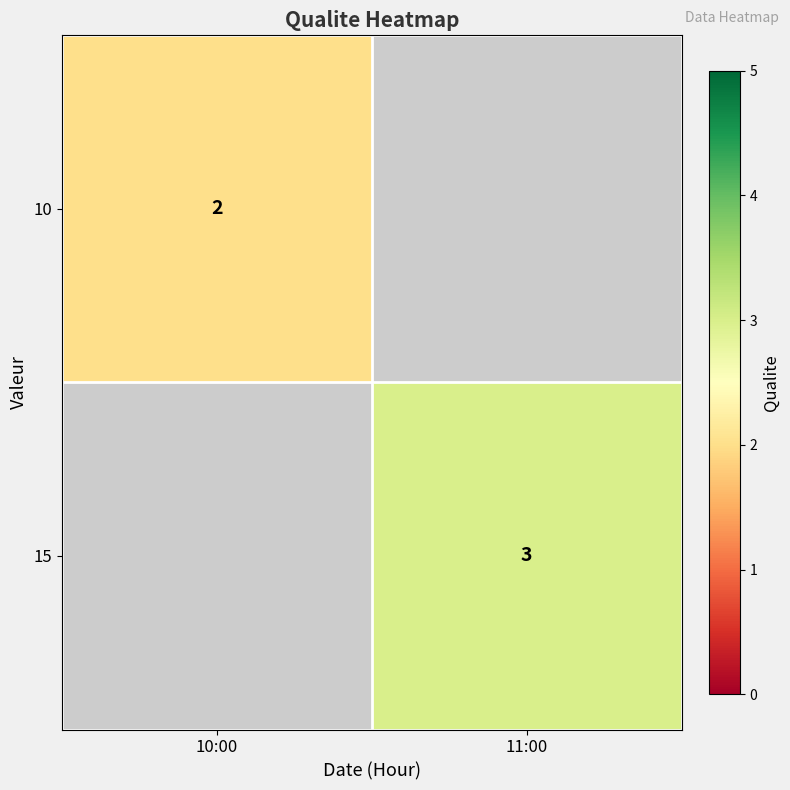

True or false: 10 has a value of 1 at 10:00.

False